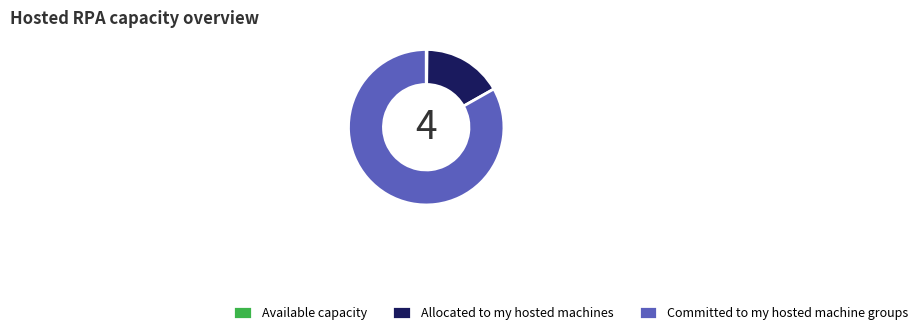

Does any single category account for the majority?

Yes